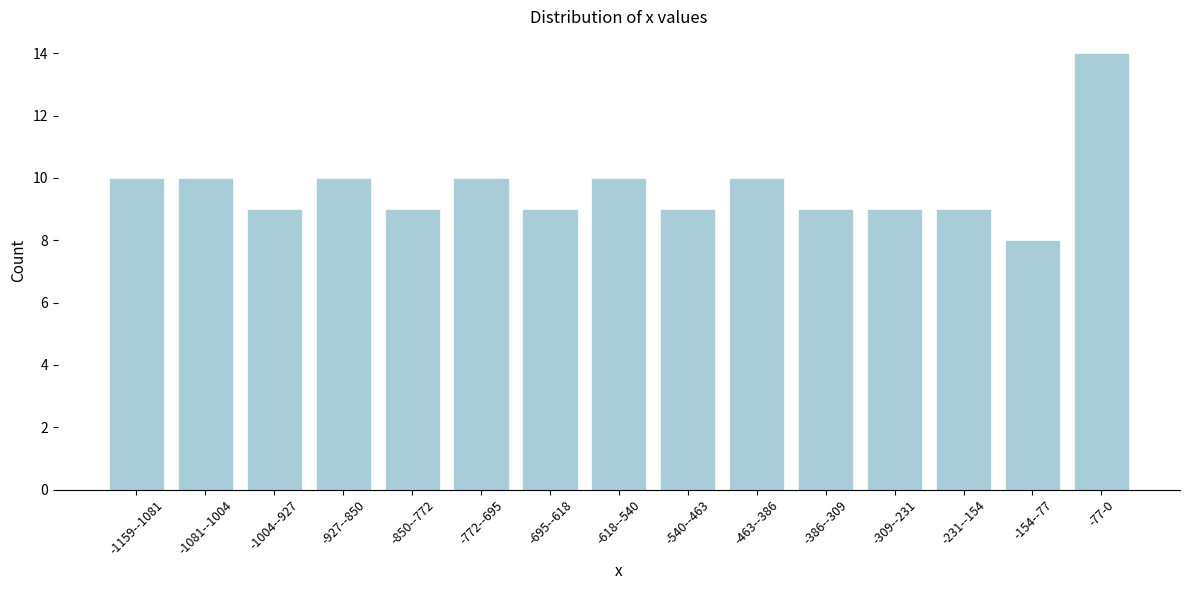

Reading left to right, list all the values displayed in this chart.

10	10	9	10	9	10	9	10	9	10	9	9	9	8	14